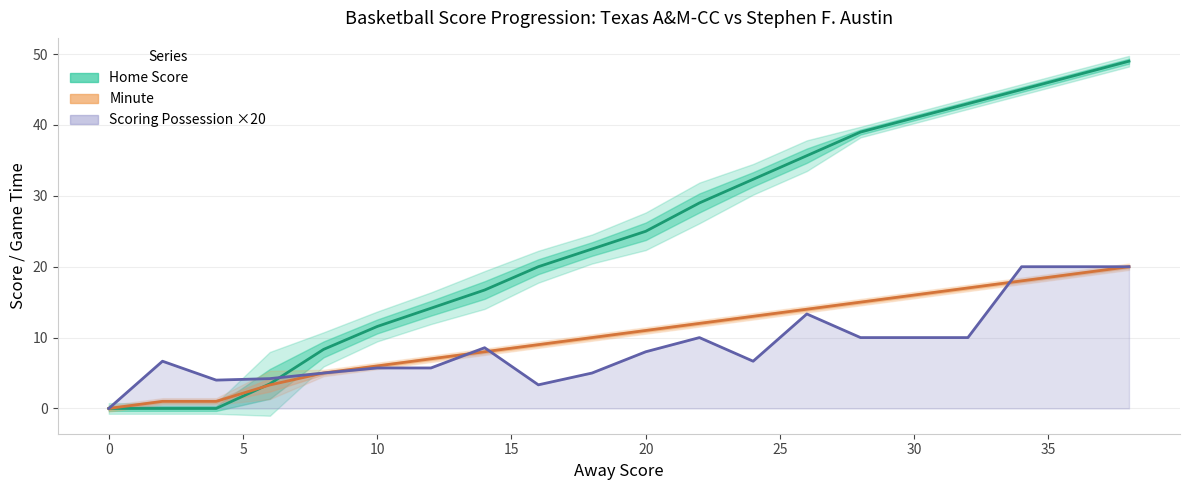

Count the number of data series in this chart.

3